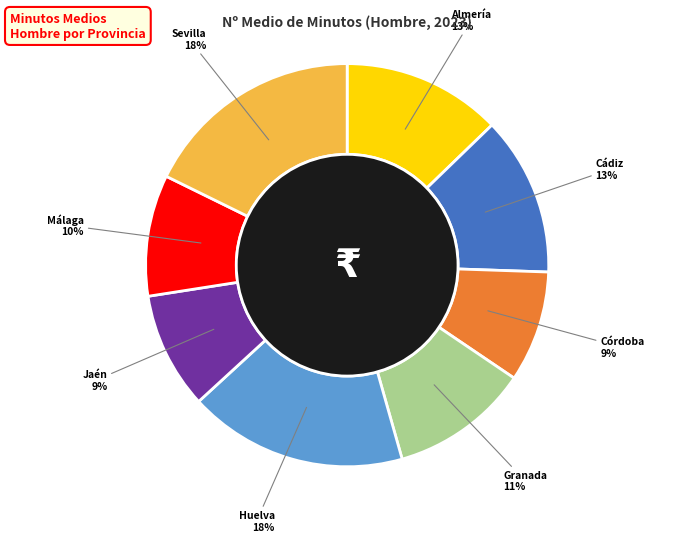

Is there a majority slice in this chart?

No